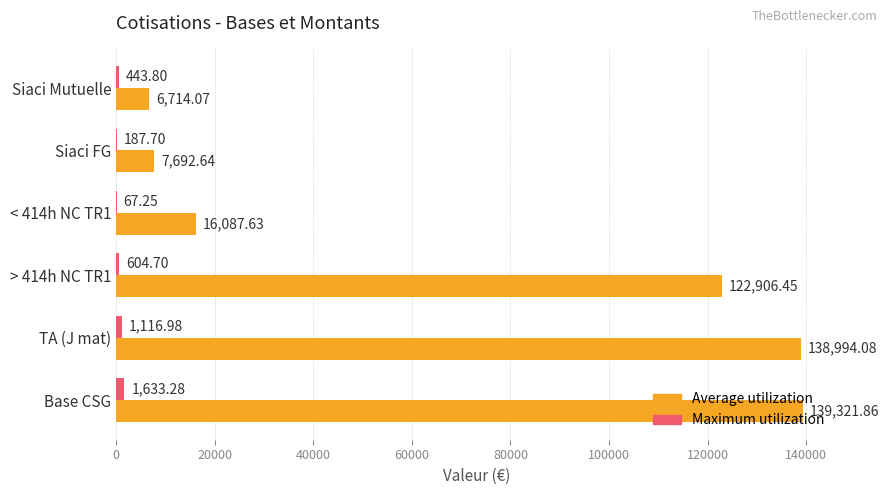

At which label does Maximum utilization reach its peak?

Base CSG